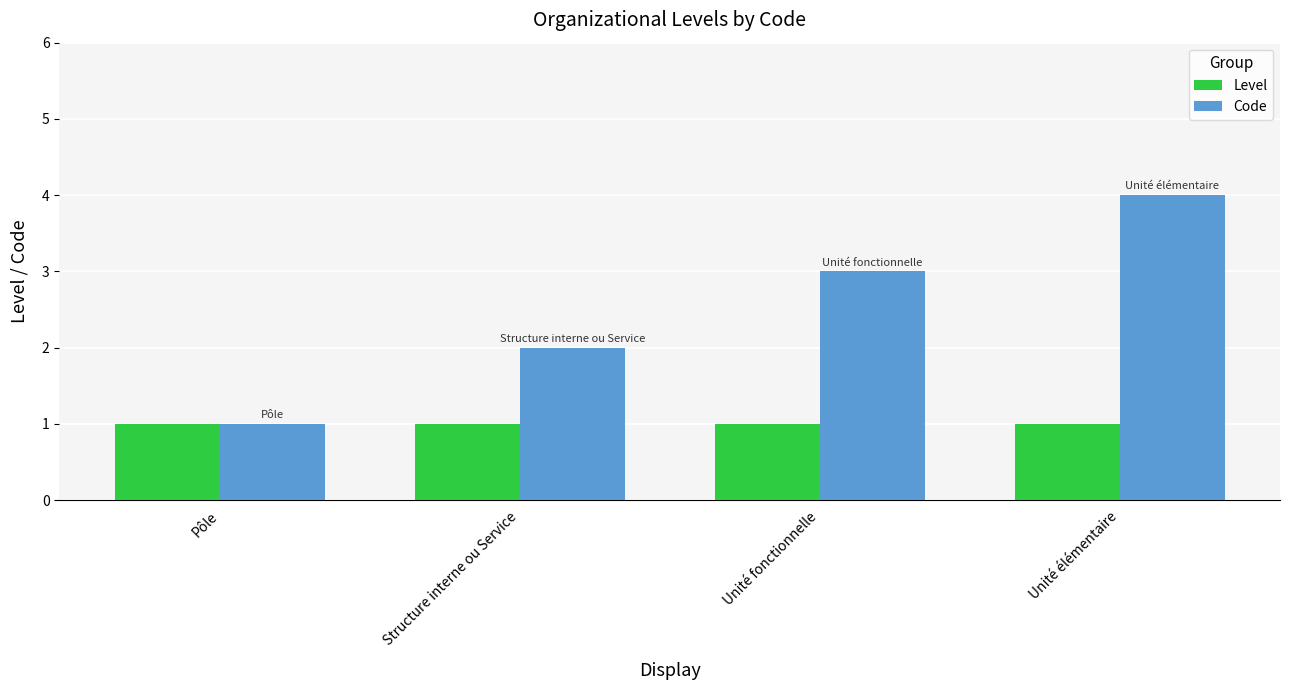

Rank the series by their average value, from lowest to highest.

Level, Code